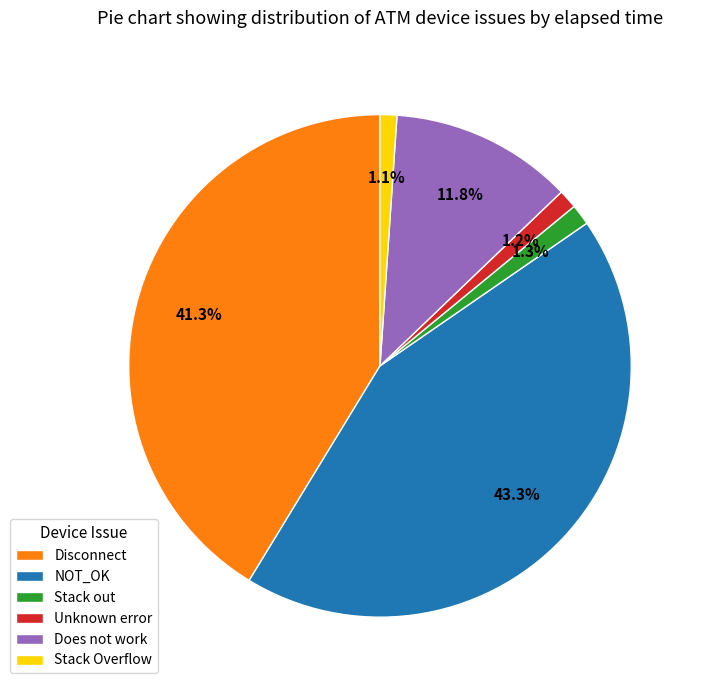

What is the ratio of the value at Unknown error to the value at Stack out?

0.9